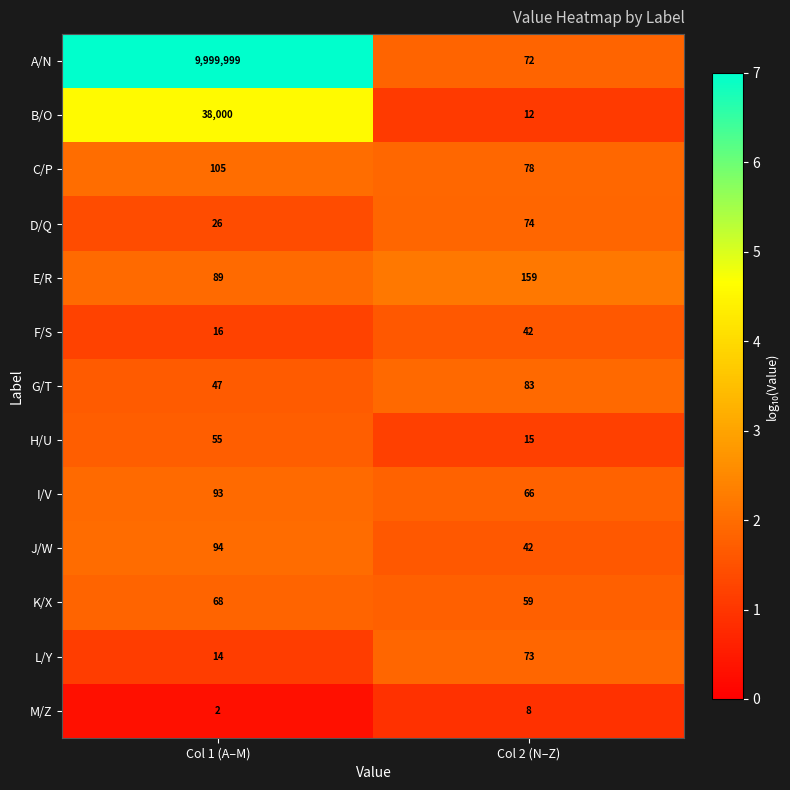

Reading left to right, transcribe all the data shown in this chart.

A/N: Col 1 (A–M)=9999999	Col 2 (N–Z)=72
B/O: Col 1 (A–M)=38000	Col 2 (N–Z)=12
C/P: Col 1 (A–M)=105	Col 2 (N–Z)=78
D/Q: Col 1 (A–M)=26	Col 2 (N–Z)=74
E/R: Col 1 (A–M)=89	Col 2 (N–Z)=159
F/S: Col 1 (A–M)=16	Col 2 (N–Z)=42
G/T: Col 1 (A–M)=47	Col 2 (N–Z)=83
H/U: Col 1 (A–M)=55	Col 2 (N–Z)=15
I/V: Col 1 (A–M)=93	Col 2 (N–Z)=66
J/W: Col 1 (A–M)=94	Col 2 (N–Z)=42
K/X: Col 1 (A–M)=68	Col 2 (N–Z)=59
L/Y: Col 1 (A–M)=14	Col 2 (N–Z)=73
M/Z: Col 1 (A–M)=2	Col 2 (N–Z)=8